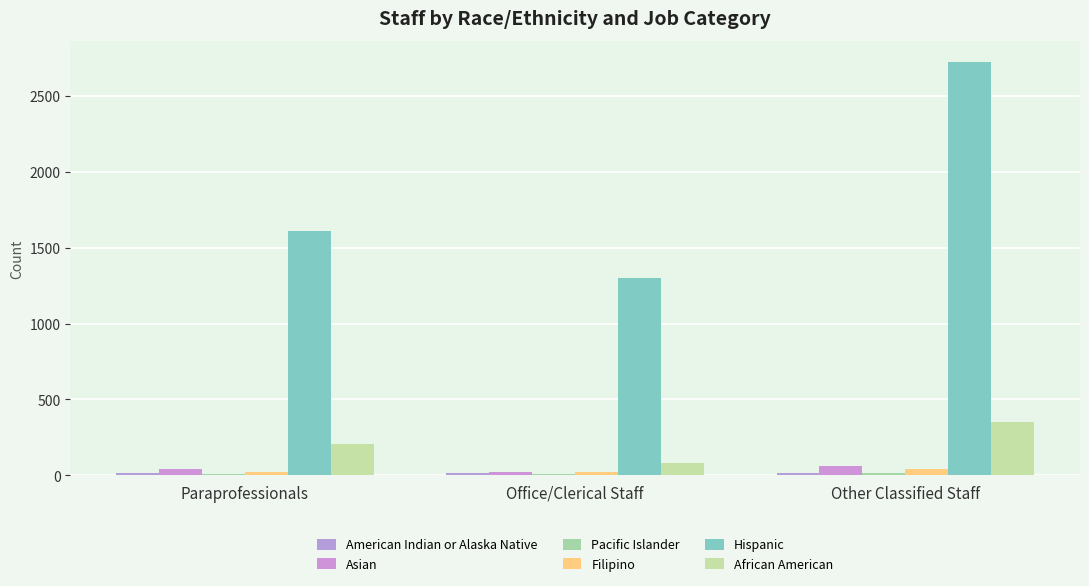

Between Office/Clerical Staff and Other Classified Staff, which series saw the biggest shift?

Hispanic